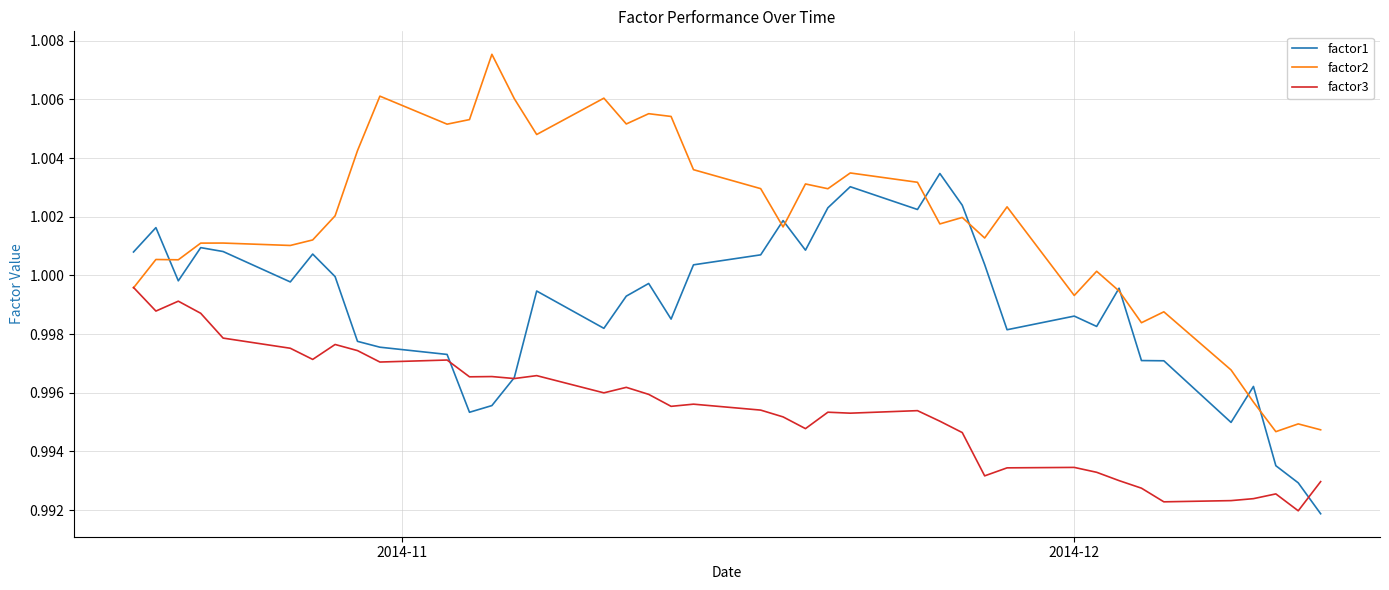

At how many categories does at least one series exceed 1?

31